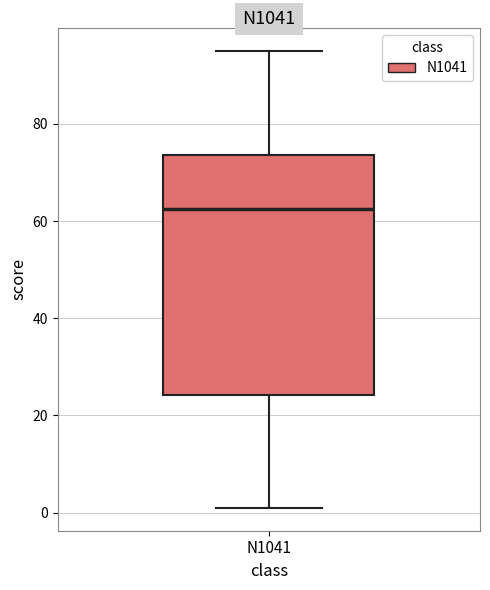

Where is the upper edge of the box for N1041 on the y-axis? The values are not printed on the chart, so give them approximately, as read against the axis.

74